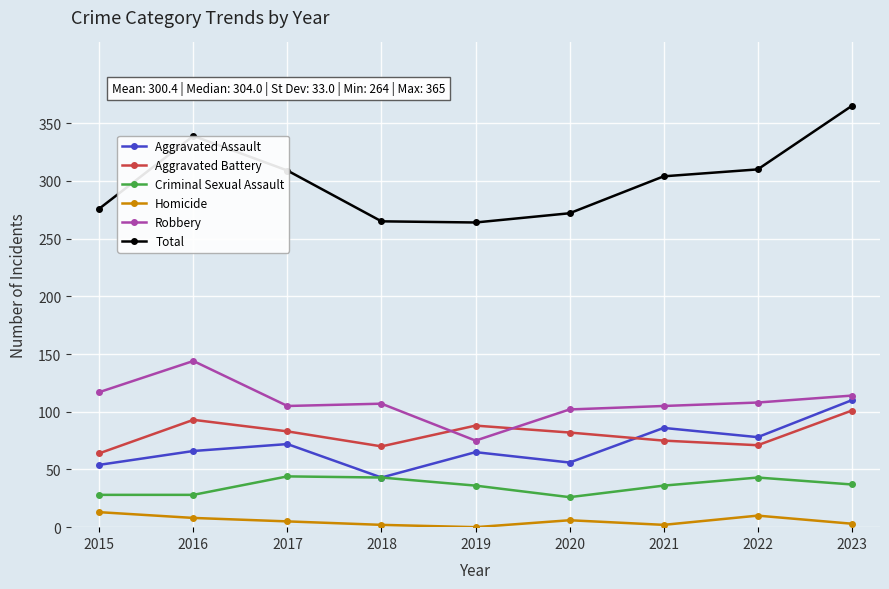

Is it true that Robbery equals 114 at 2023?

True